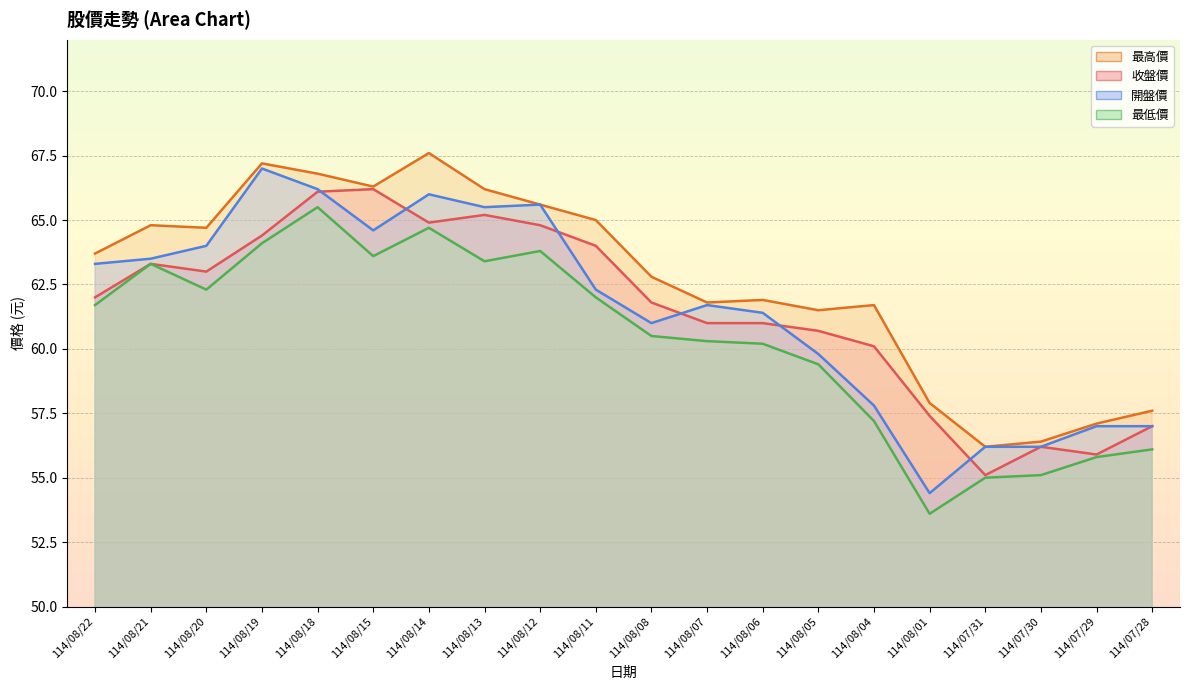

What is the label of the 14th point from the right?

114/08/14